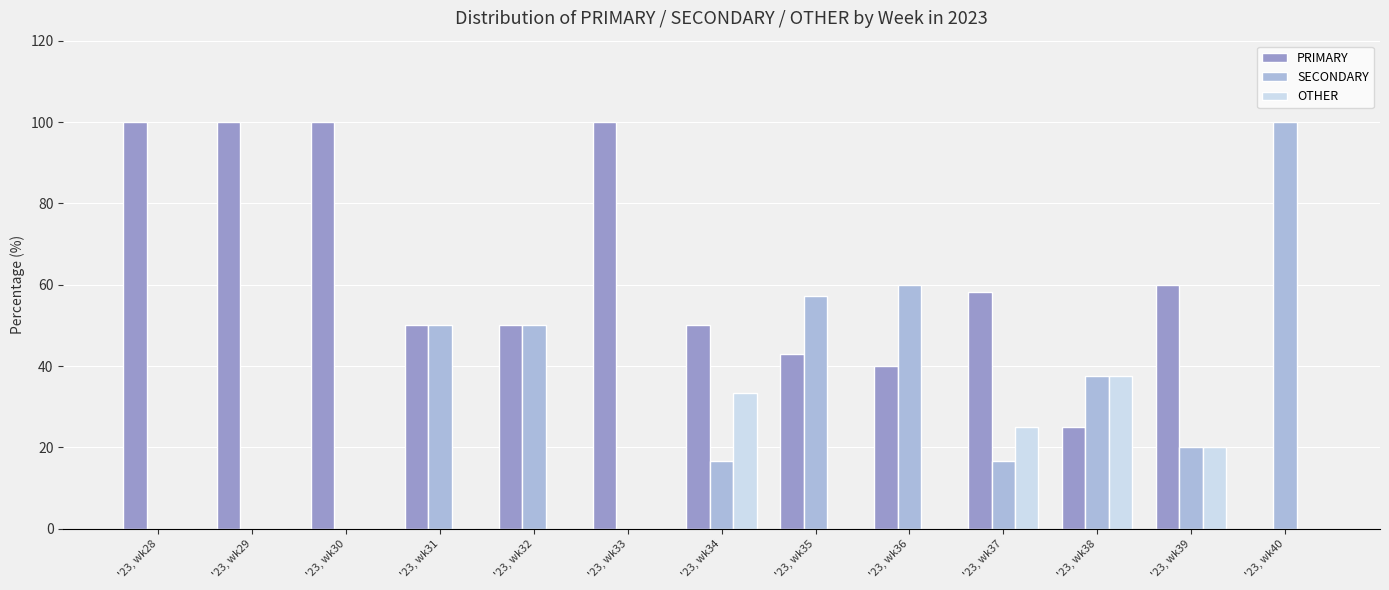

What is the total value across all series at '23, wk33?

100.0